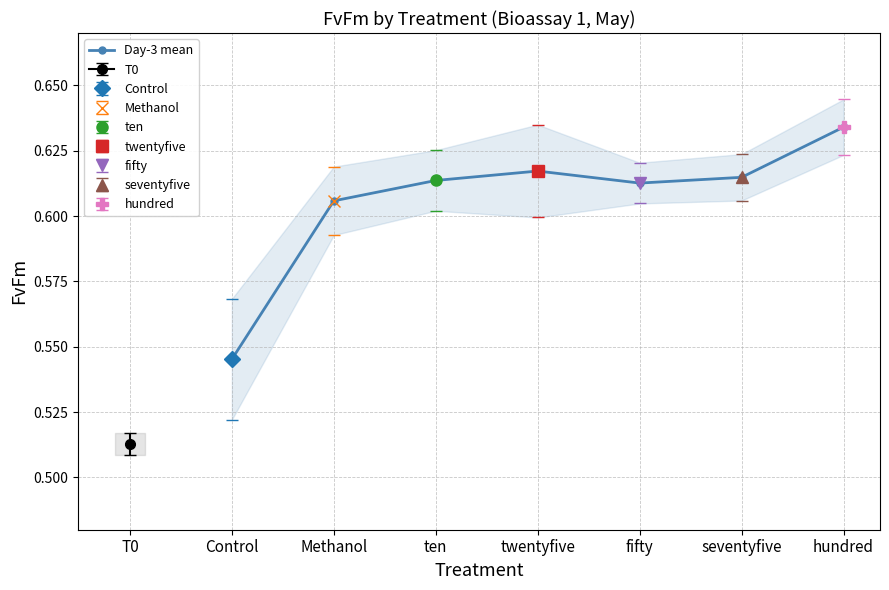

What is the value of the 4th point from the left?

0.6